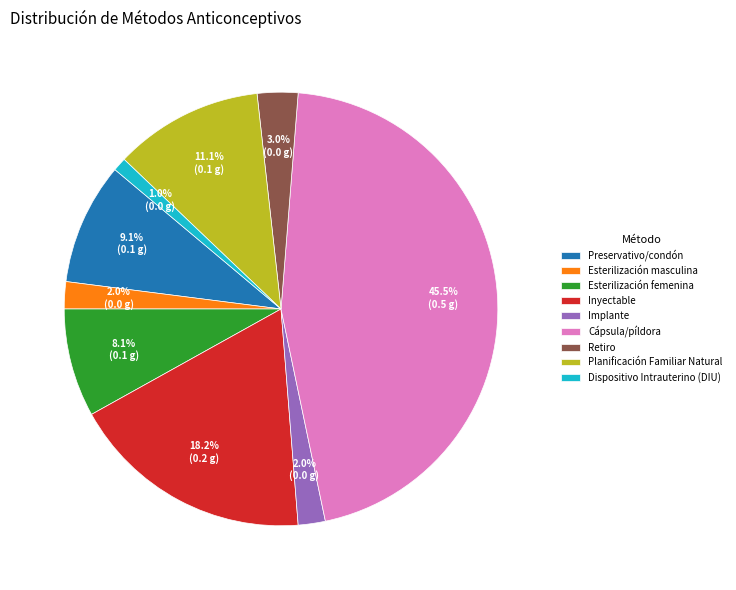

What is the total percentage of Retiro and Dispositivo Intrauterino (DIU)?

4.0%